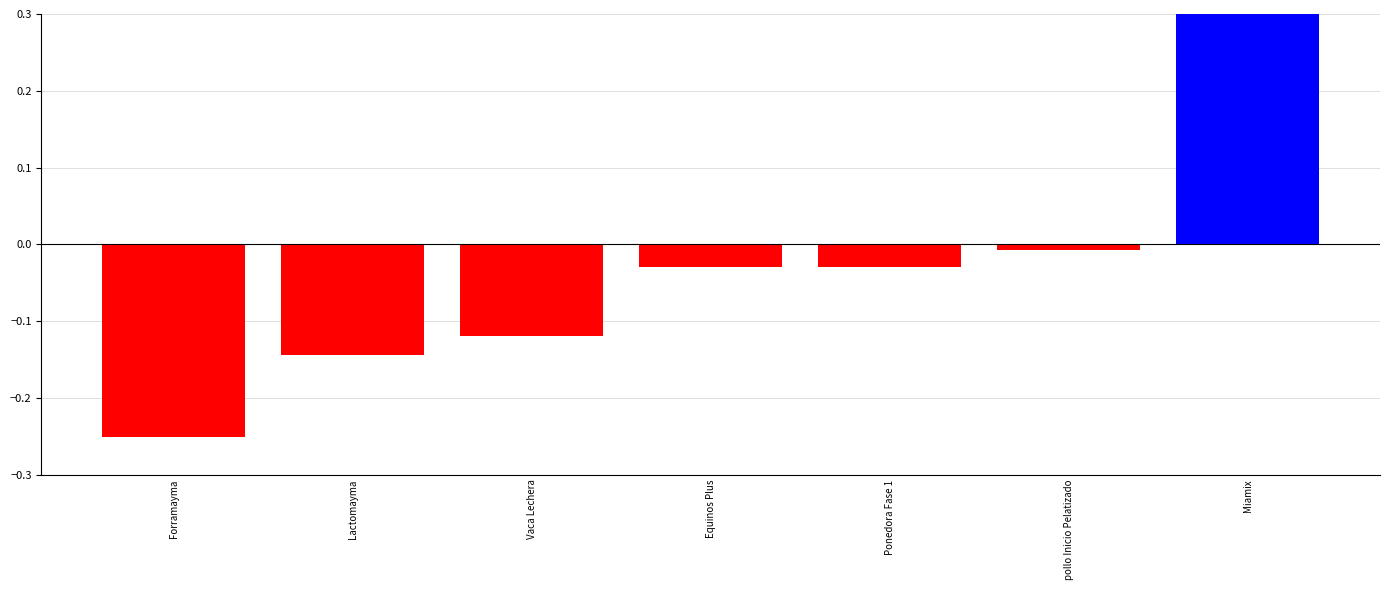

How many values are below 0?

6